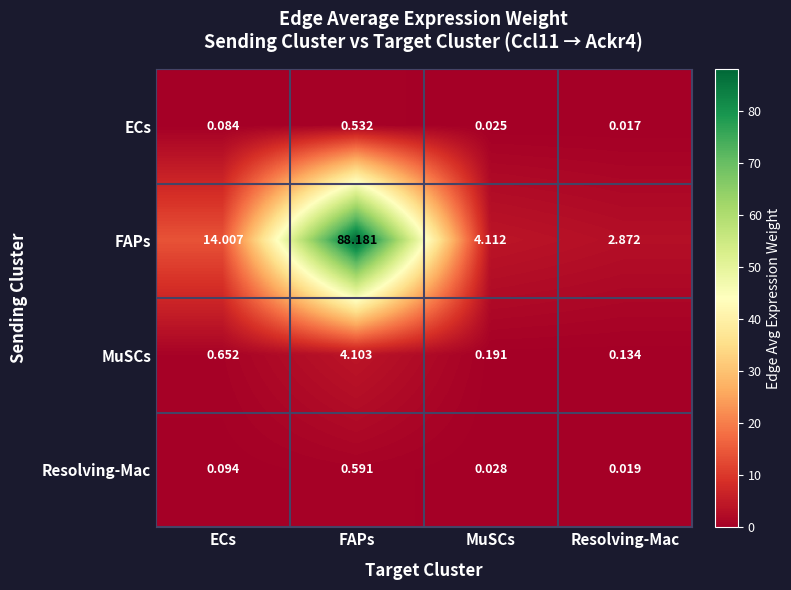

Rank the series by their maximum value, from lowest to highest.

ECs, Resolving-Mac, MuSCs, FAPs